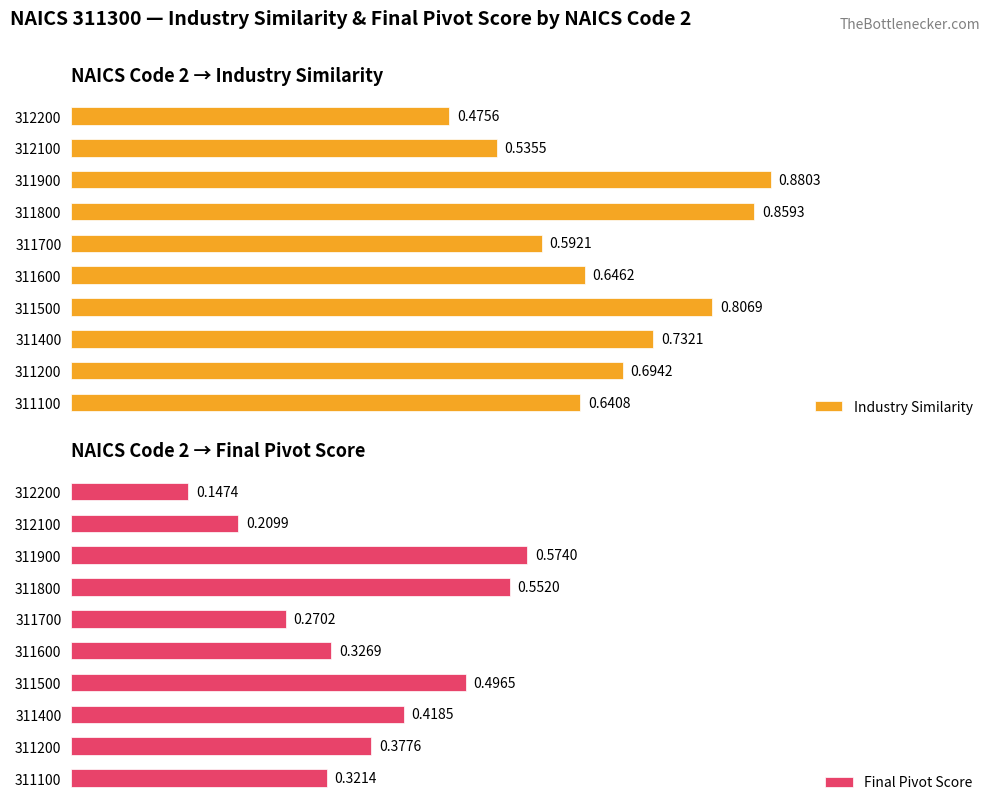

Rank the categories by Industry Similarity value from lowest to highest.

312200, 312100, 311700, 311100, 311600, 311200, 311400, 311500, 311800, 311900